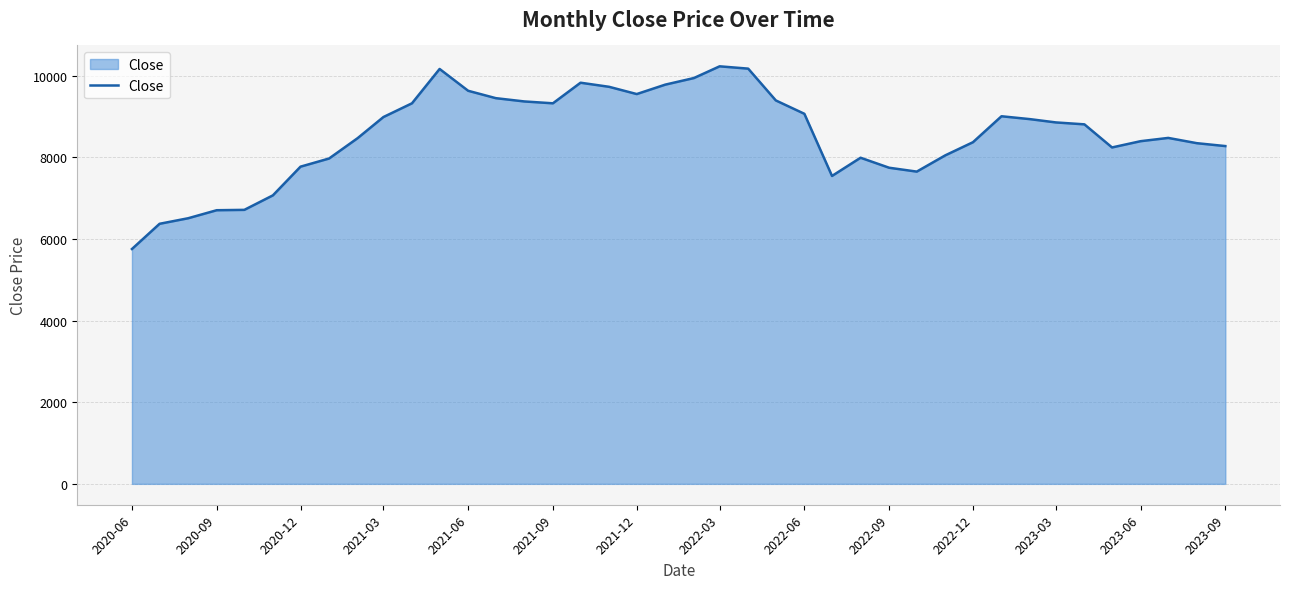

What is the difference between the maximum and minimum values?

4476.3